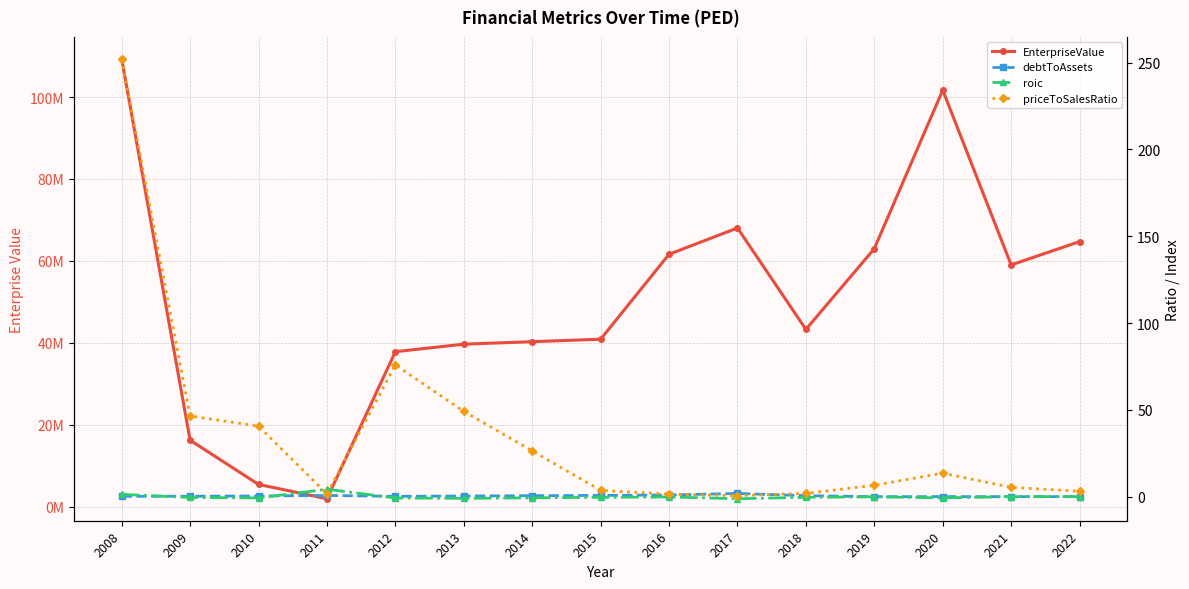

Does the chart display data point markers on the line(s)?

Yes